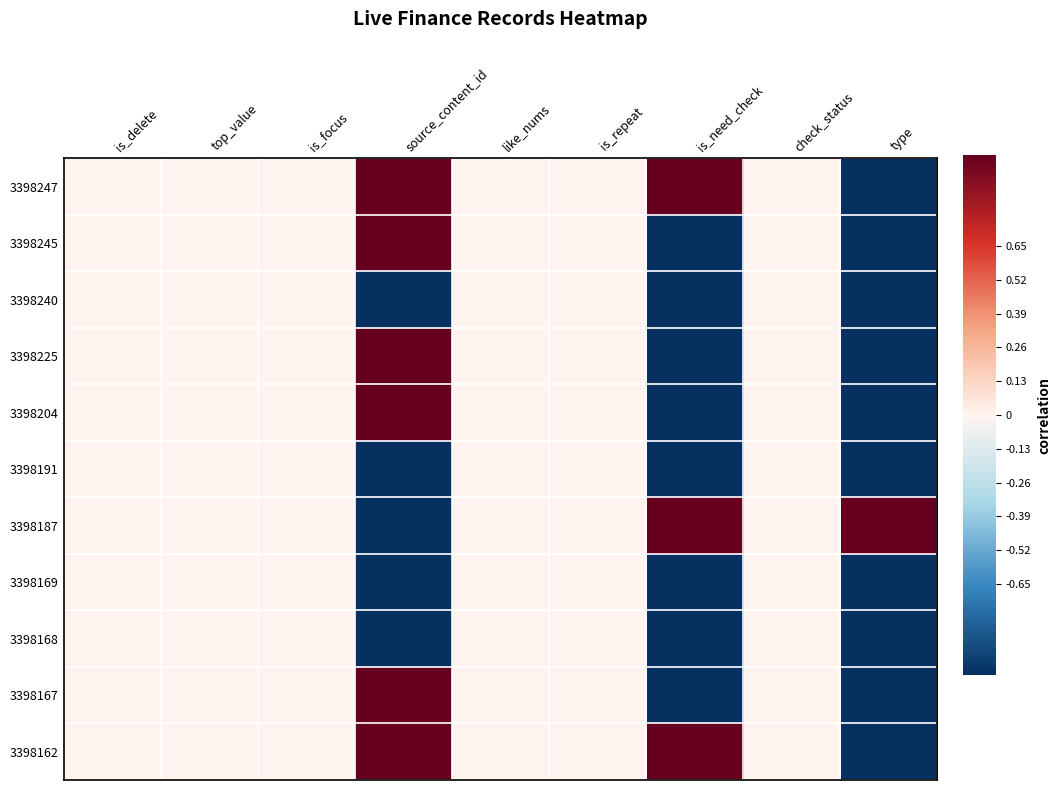

Rank the series by their maximum value, from highest to lowest.

3398247, 3398187, 3398162, 3398245, 3398225, 3398204, 3398167, 3398240, 3398191, 3398169, 3398168